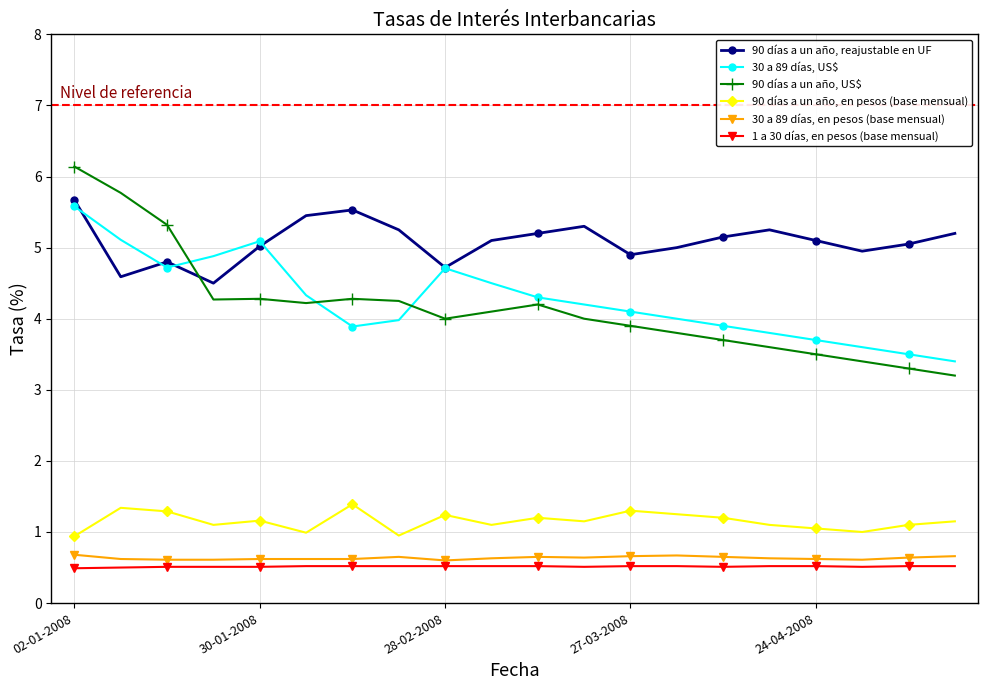

True or false: 30 a 89 días, en pesos (base mensual) and 90 días a un año, reajustable en UF intersect in this chart.

False